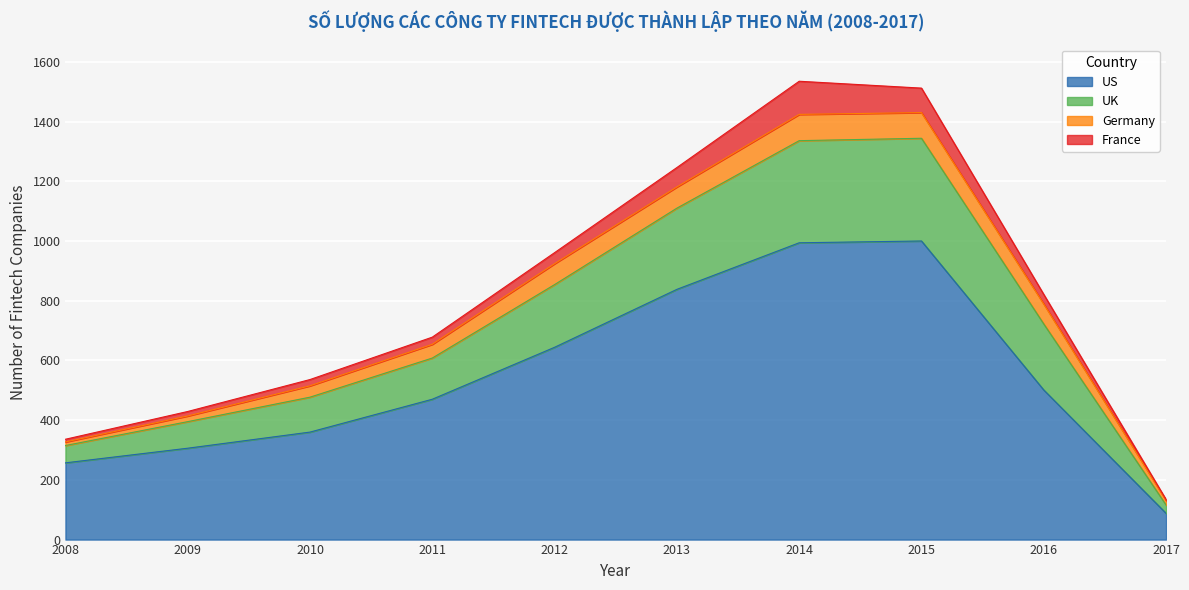

At which category does the chart reach its minimum across all series?

2017